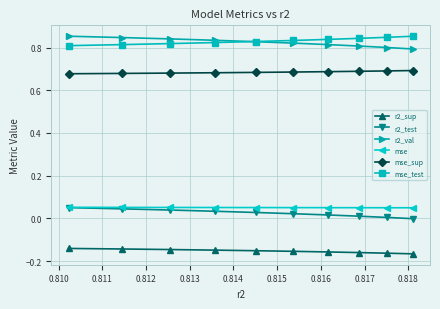

How many series are shown in this chart?

6